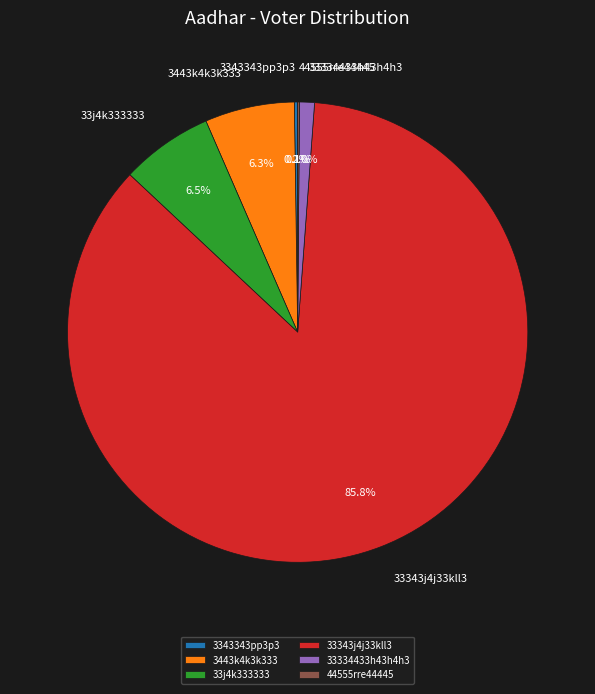

Which category accounts for the majority?

33343j4j33kll3